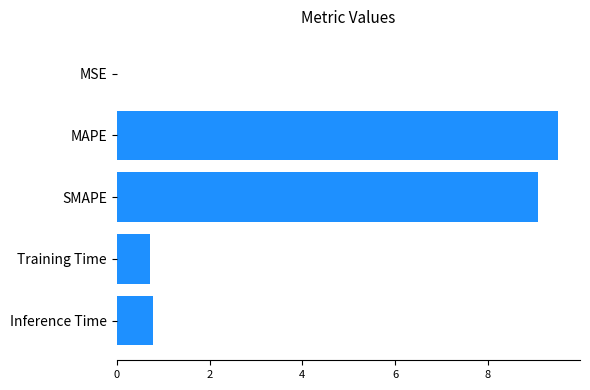

Which has a higher value, Training Time or MSE?

Training Time